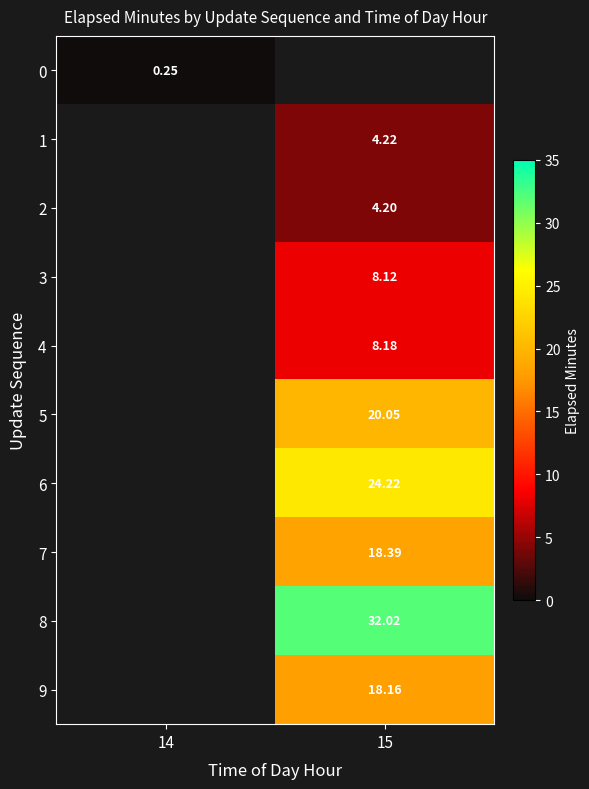

Is the value of 6 at 15 greater than the value of 0 at 14?

Yes